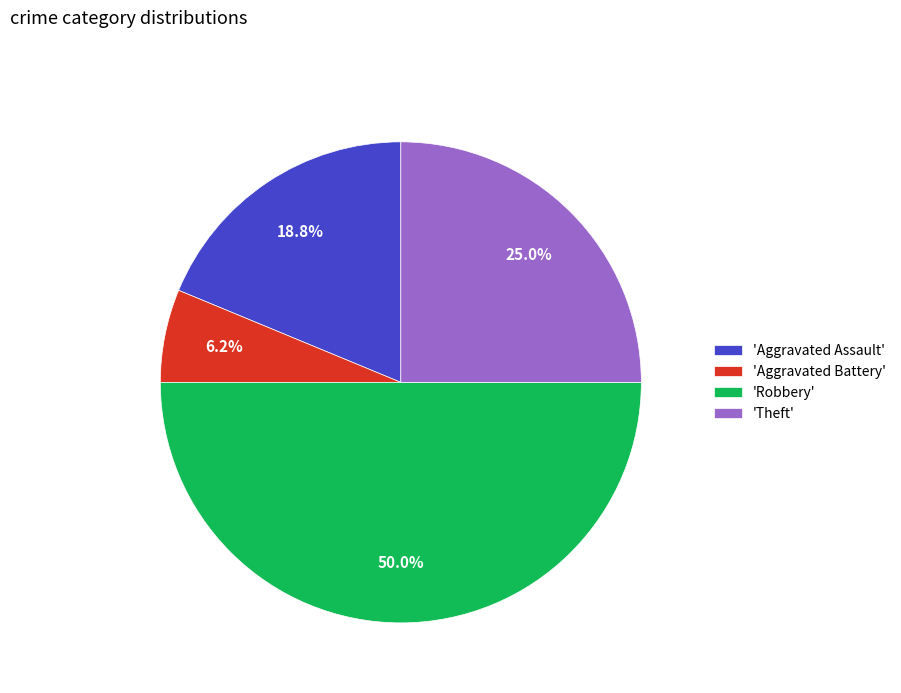

Which slice is the largest?

'Robbery'